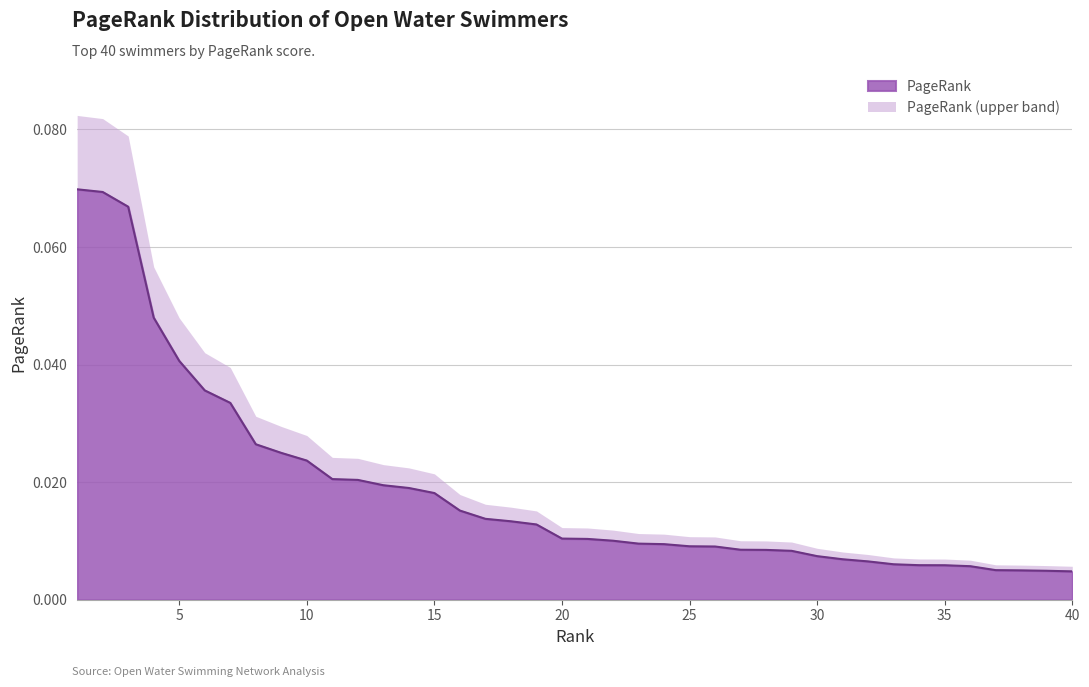

Reading left to right, what are all the values shown in this chart?

1=0.1	2=0.1	3=0.1	4=0.0	5=0.0	6=0.0	7=0.0	8=0.0	9=0.0	10=0.0	11=0.0	12=0.0	13=0.0	14=0.0	15=0.0	16=0.0	17=0.0	18=0.0	19=0.0	20=0.0	21=0.0	22=0.0	23=0.0	24=0.0	25=0.0	26=0.0	27=0.0	28=0.0	29=0.0	30=0.0	31=0.0	32=0.0	33=0.0	34=0.0	35=0.0	36=0.0	37=0.0	38=0.0	39=0.0	40=0.0